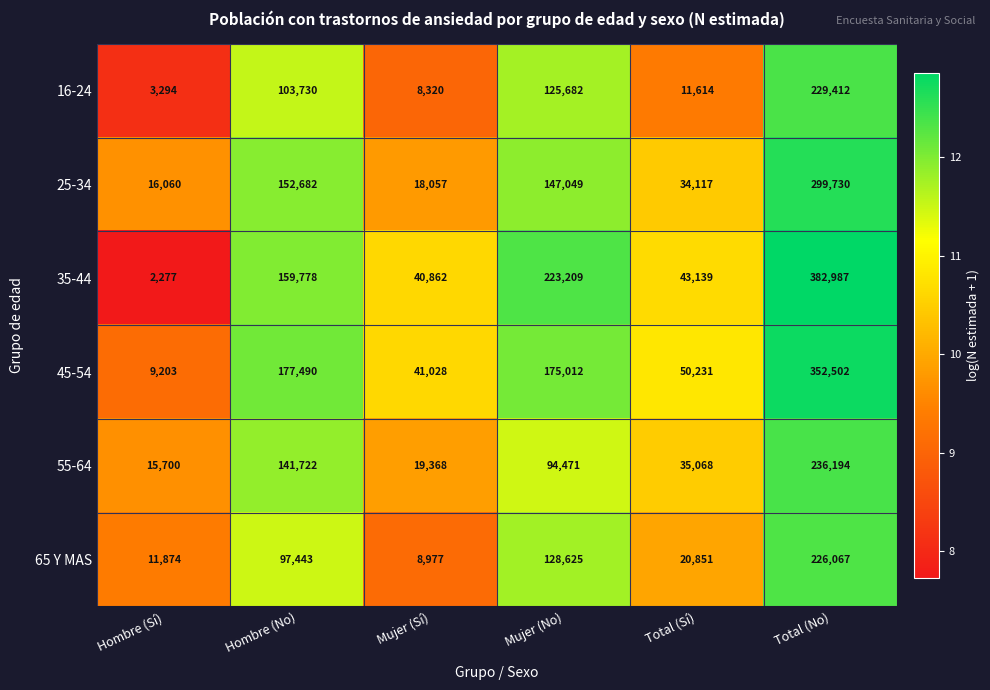

What is the greatest value displayed?

382987